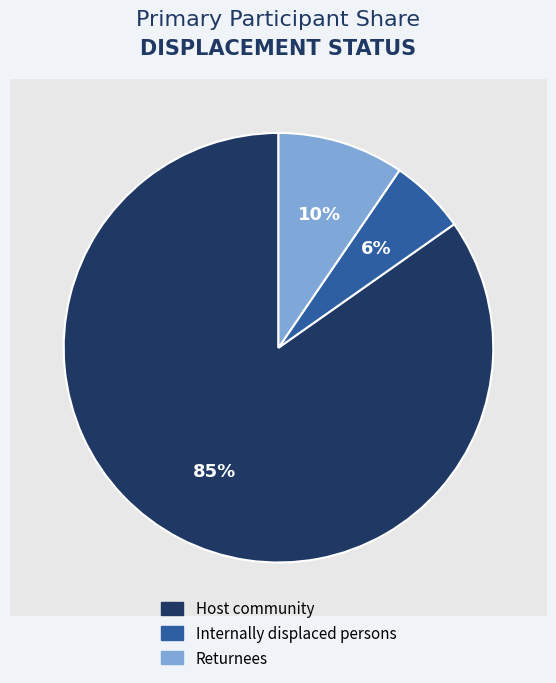

To the nearest percent, what is the average slice percentage?

33%